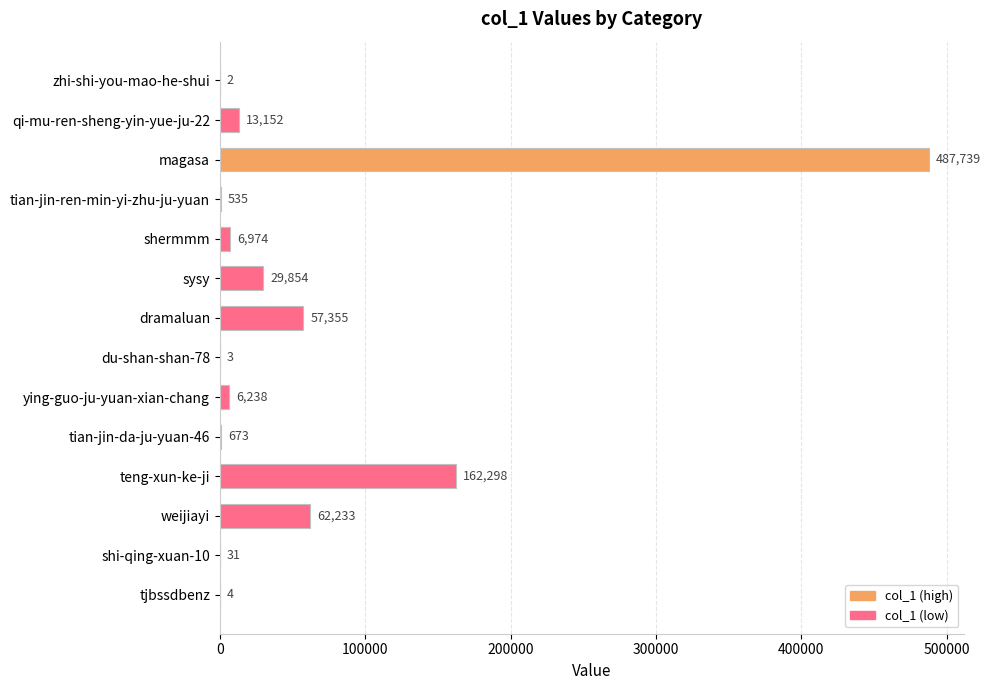

How many distinct data groups are displayed?

1